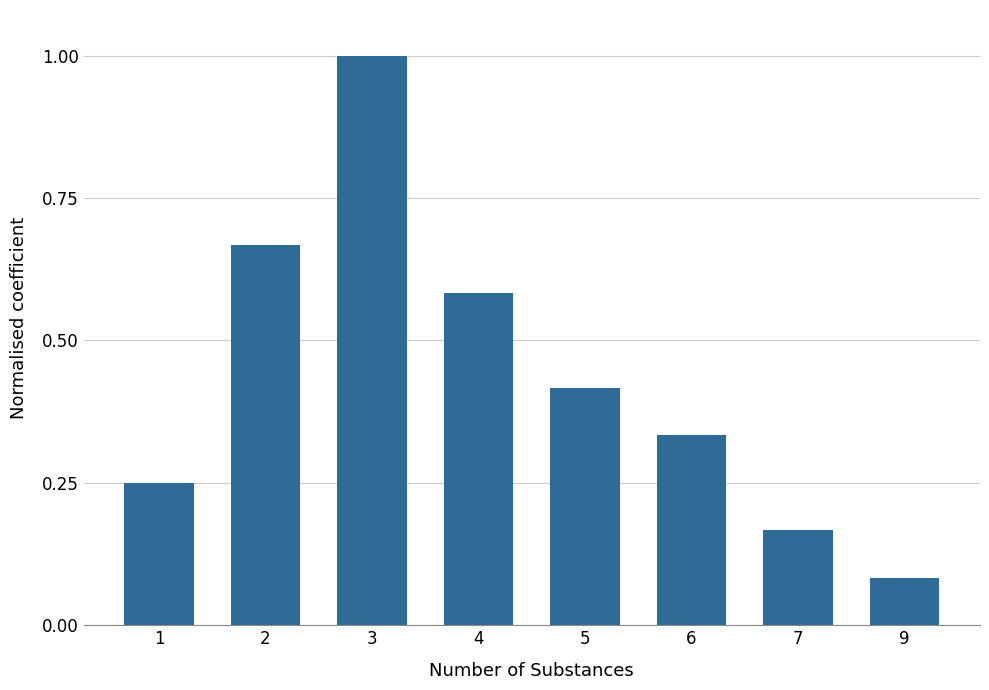

What is the difference between the maximum and minimum values?

0.9